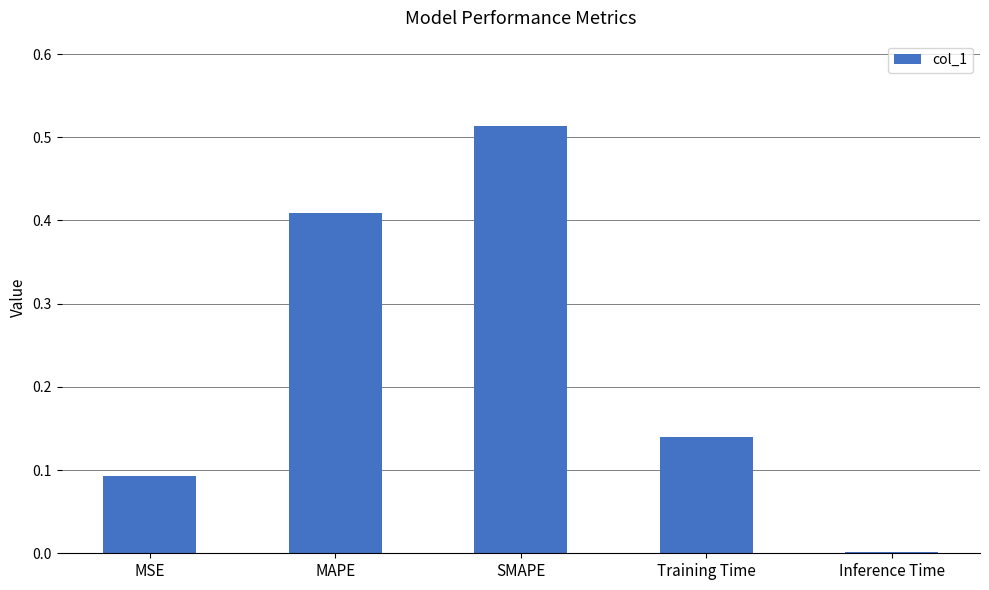

The value at MAPE is 0.1. True or false?

False